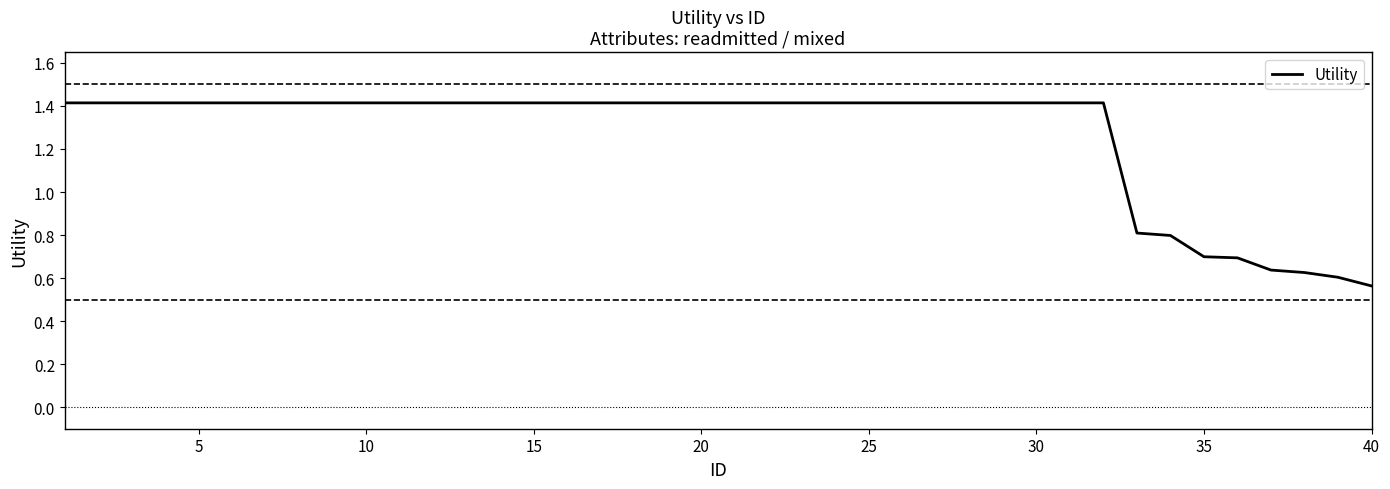

At which label does Utility reach its minimum?

40